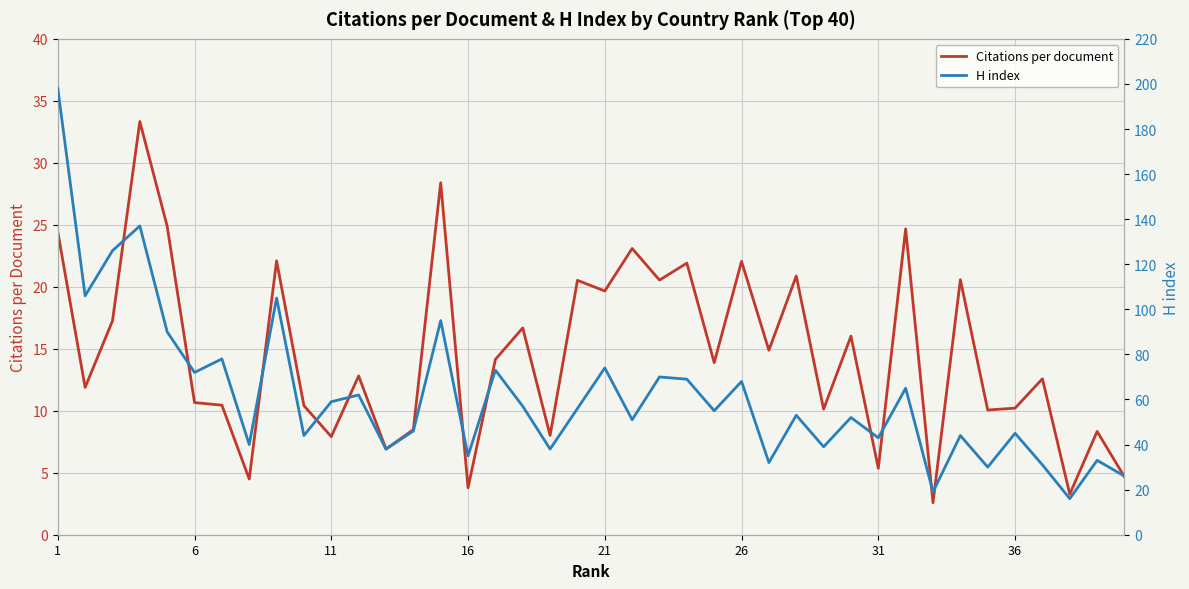

The value of Citations per document at 21 is 10.8. True or false?

False